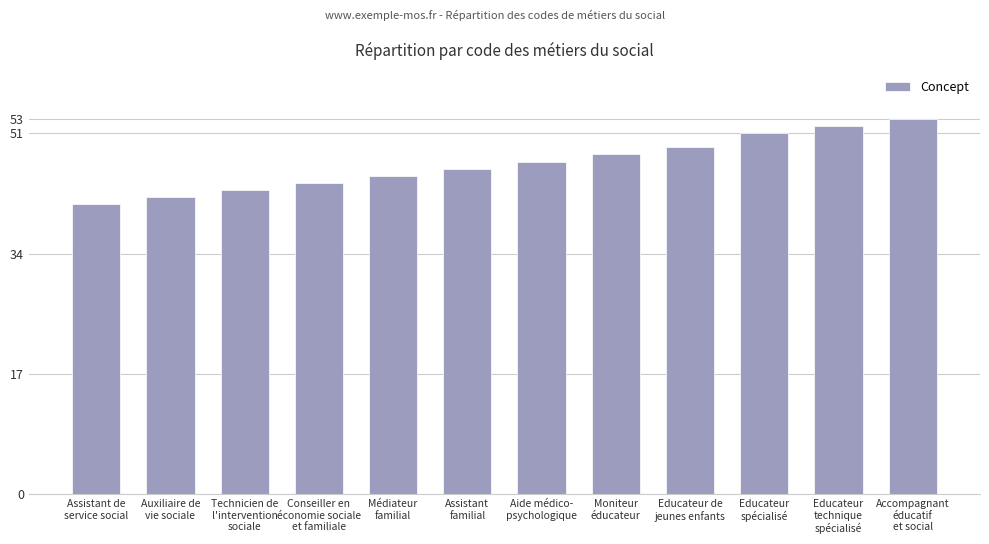

What is the ratio of the value at Educateur
technique
spécialisé to the value at Aide médico-
psychologique?

1.1